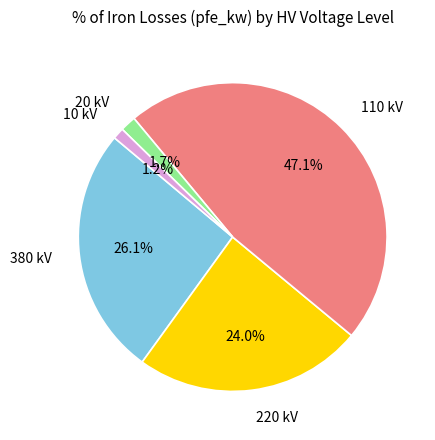

Does any single category account for the majority?

No